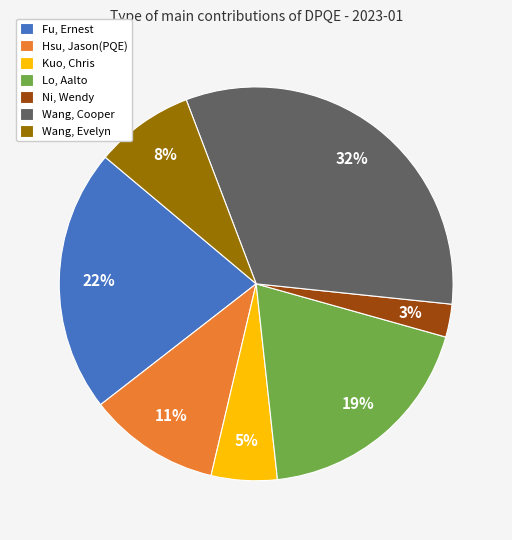

Do Ni, Wendy and Hsu, Jason(PQE) together represent more than half of the pie?

No